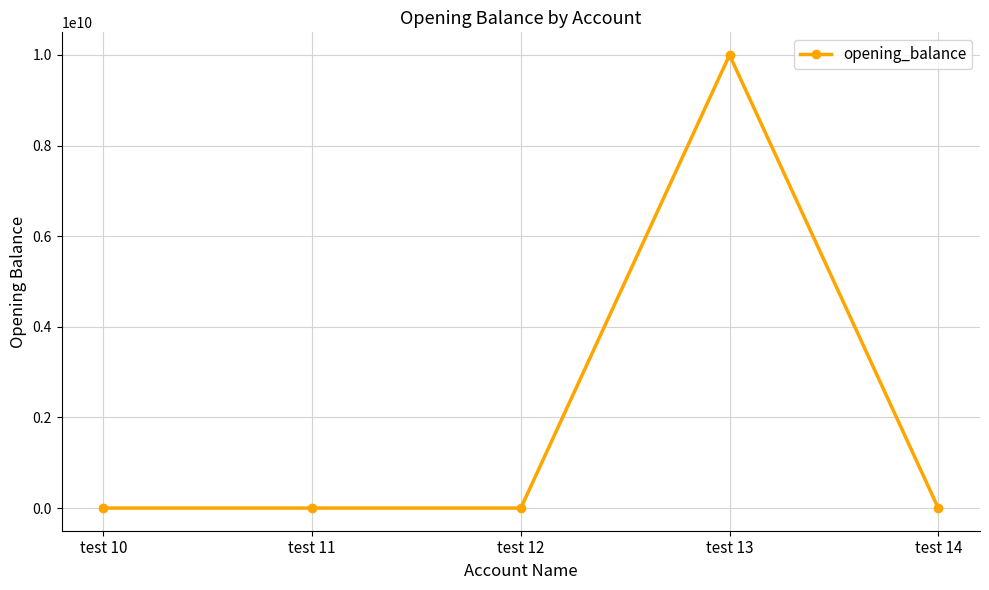

True or false: there are more than 2 points higher than both neighbors.

False